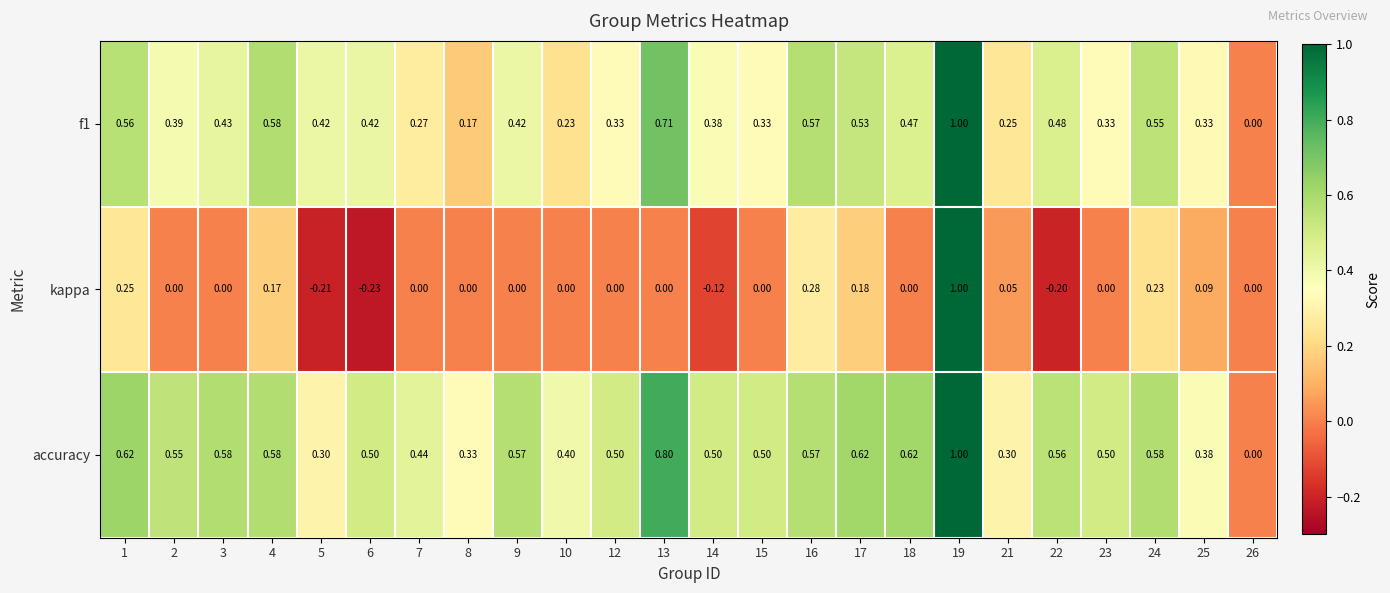

How many distinct data groups are displayed?

3